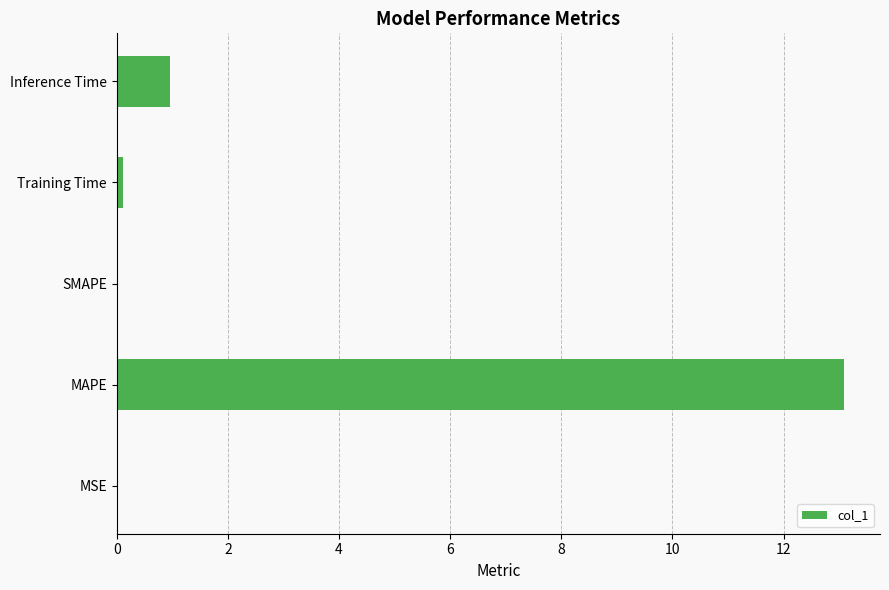

Are the bars horizontal?

Yes